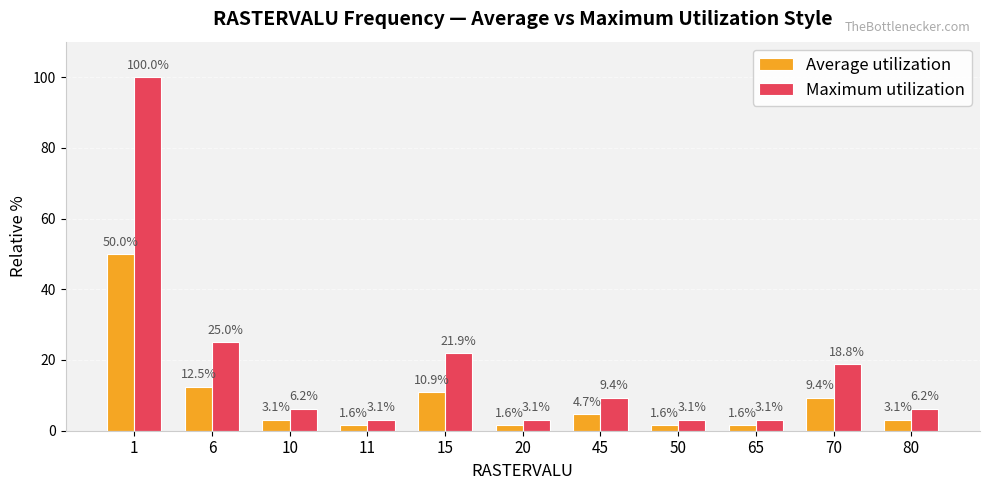

Which series changed the most between 6 and 11?

Maximum utilization